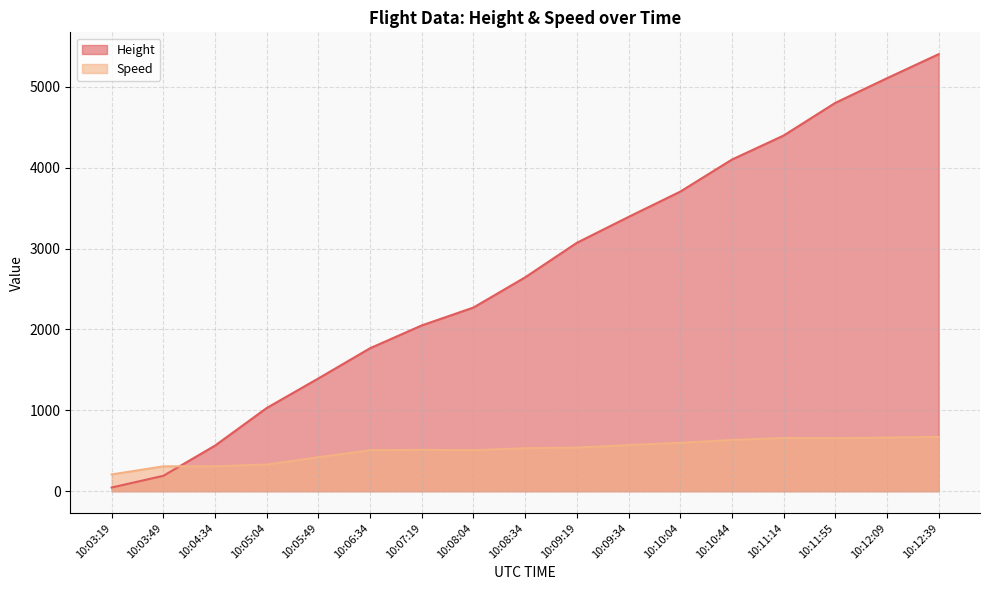

What is the maximum value for Height?

5402.6